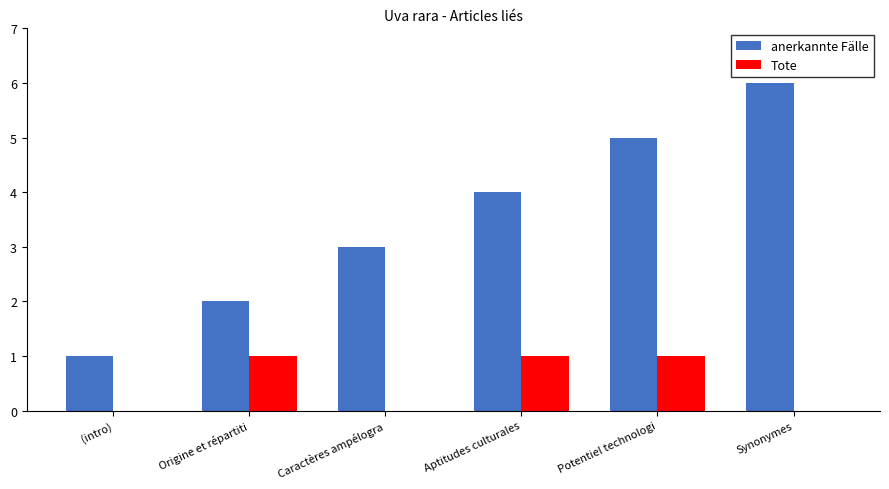

What is the total value across all series at Synonymes?

6